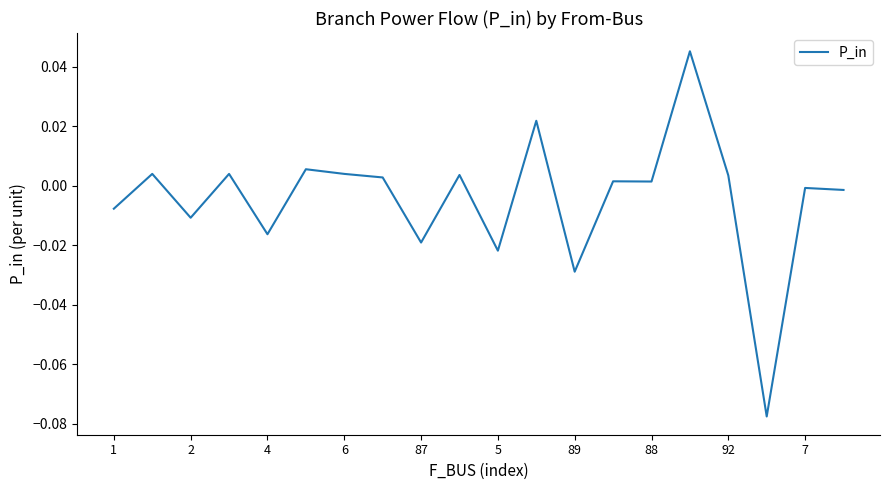

Which label corresponds to the largest value in the chart?

15